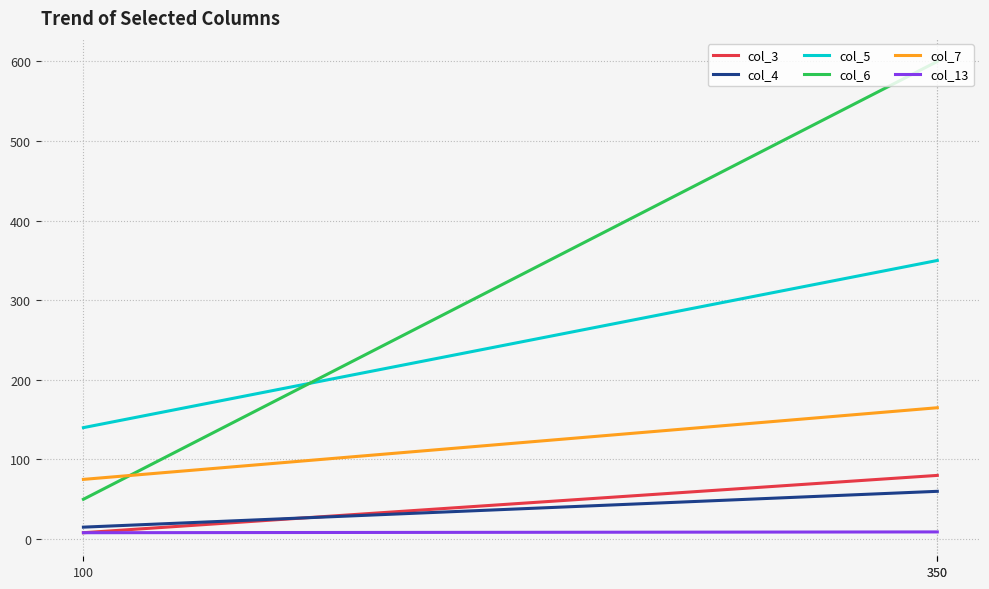

True or false: col_3 has a value of 80 at 350.

True